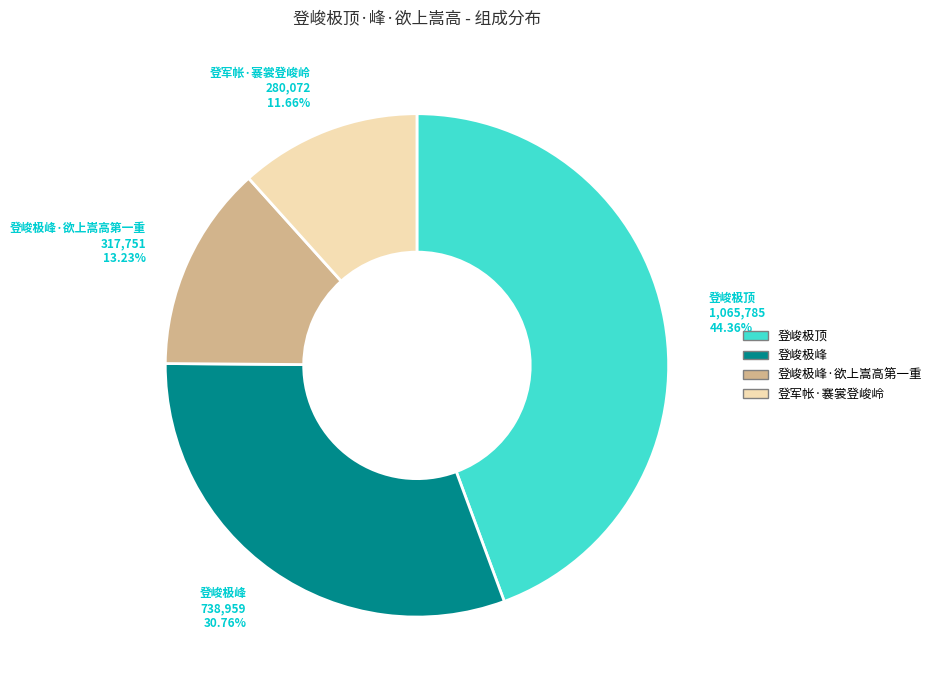

Is there a majority slice in this chart?

No